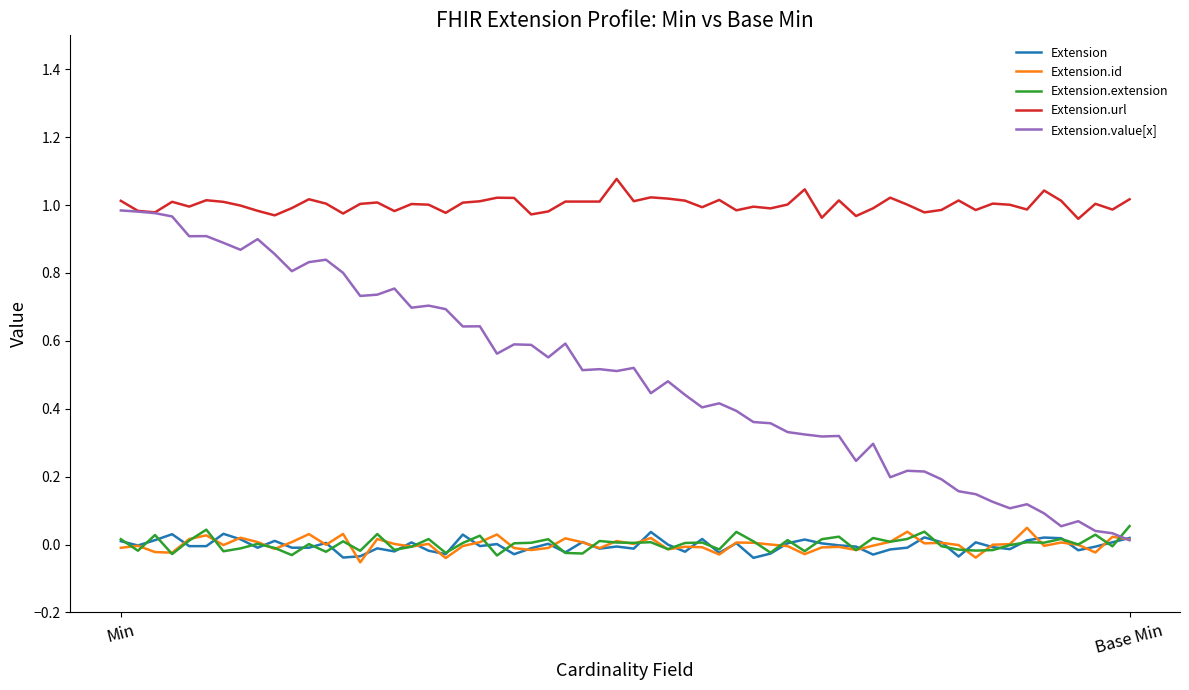

Which series has the widest spread of values?

Extension.value[x]